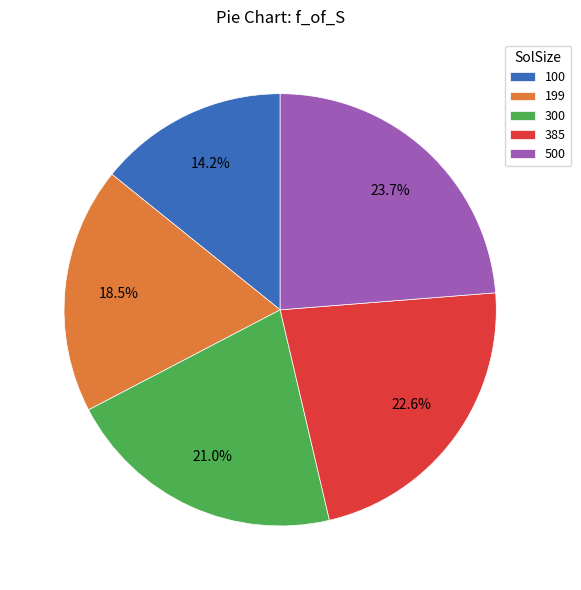

Is it true that 100 is 14% of the pie?

True